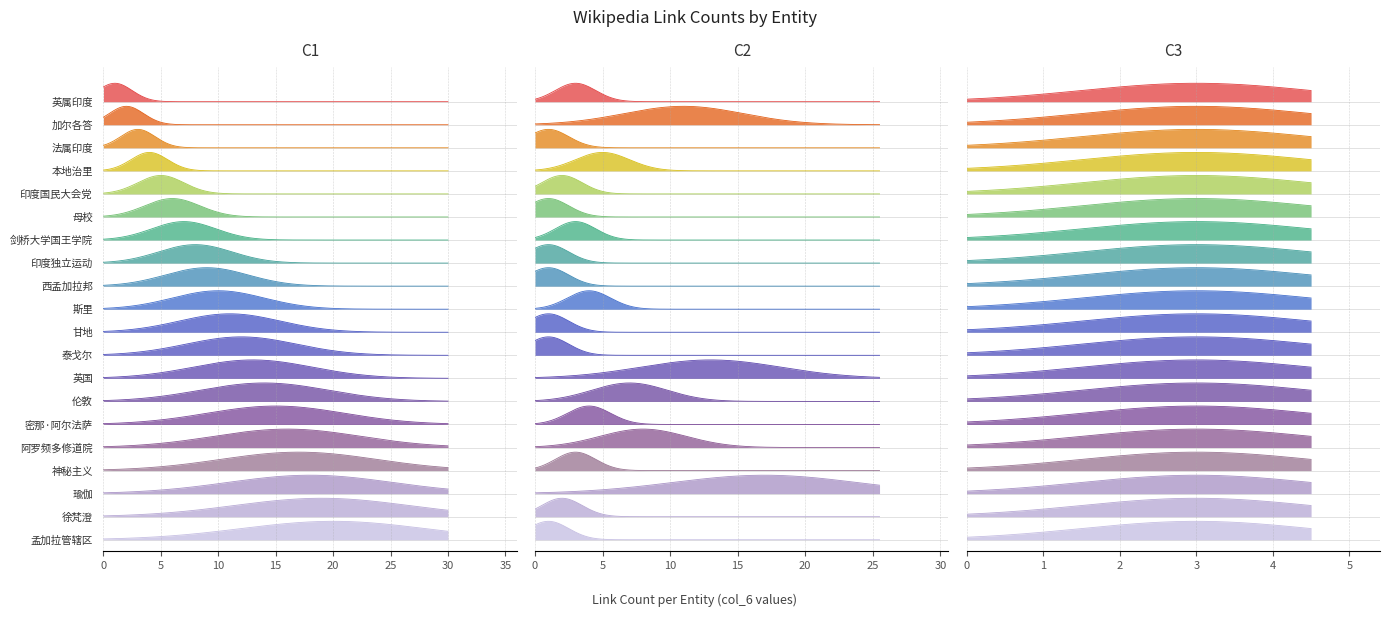

At which label does col_8 reach its peak?

英属印度